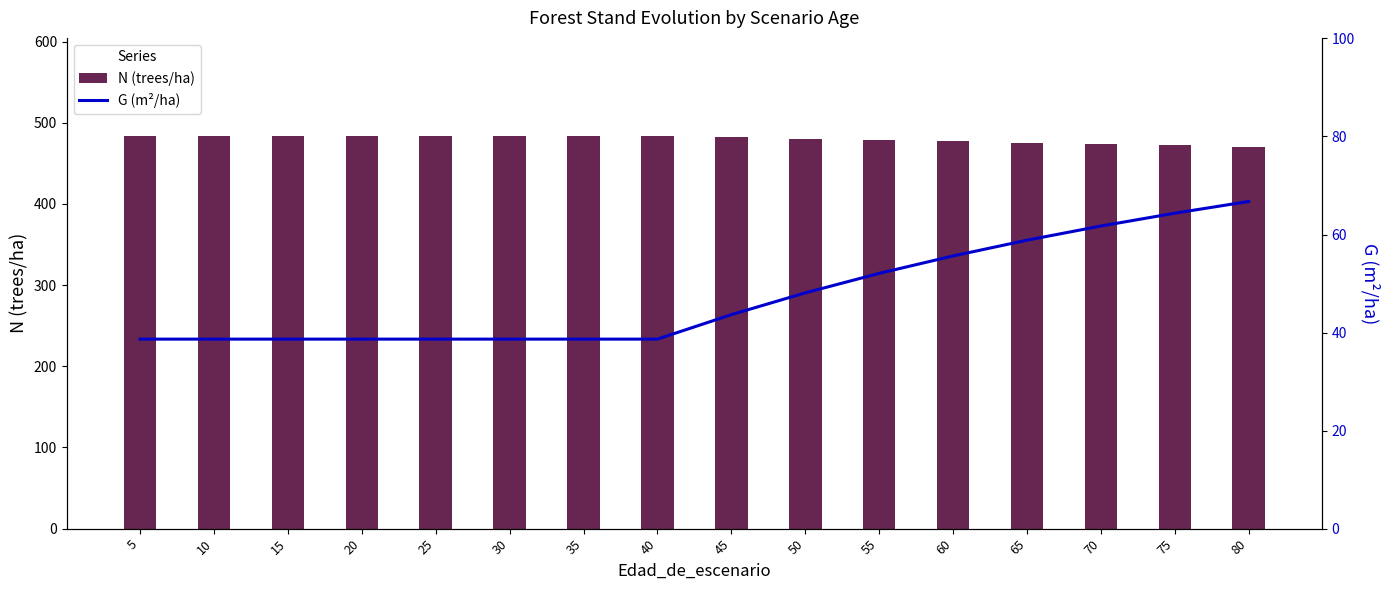

The value of G (m²/ha) at 60 is 91.5. True or false?

False